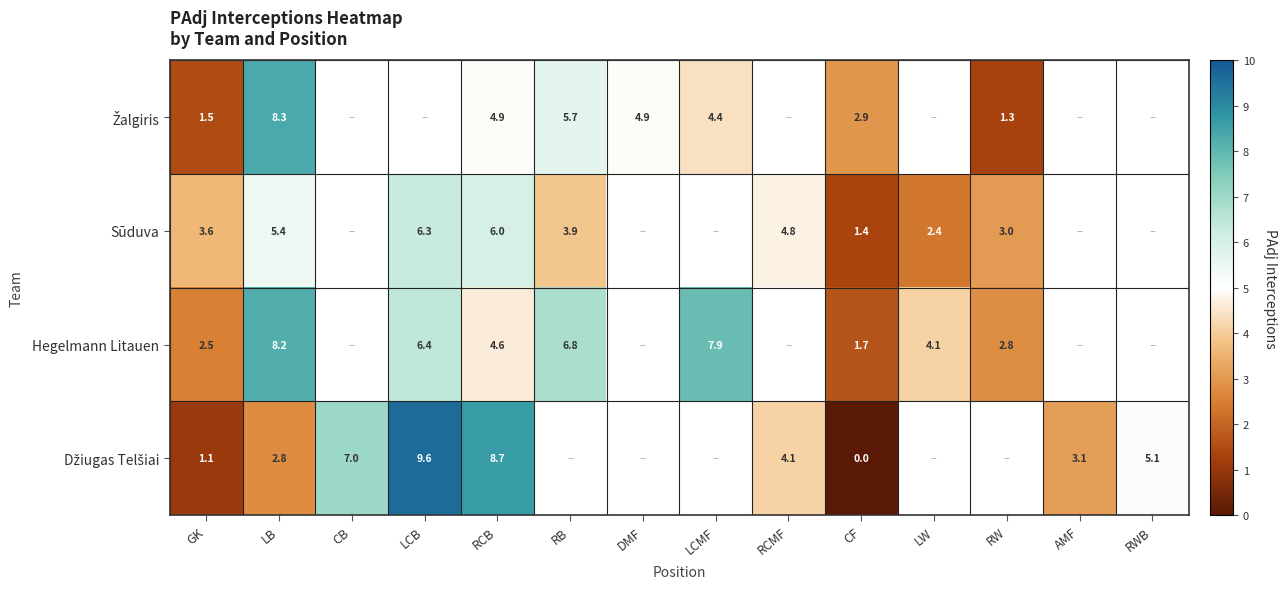

Where does the Džiugas Telšiai series first go above 8?

LCB